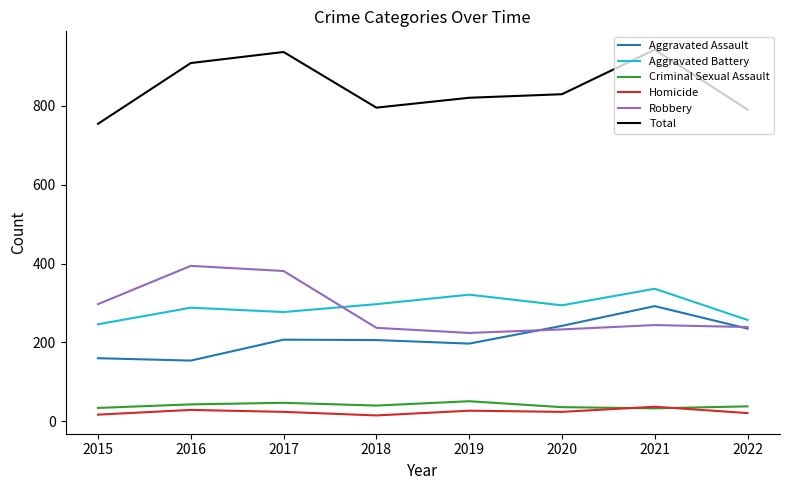

True or false: Total and Homicide cross at least once.

False